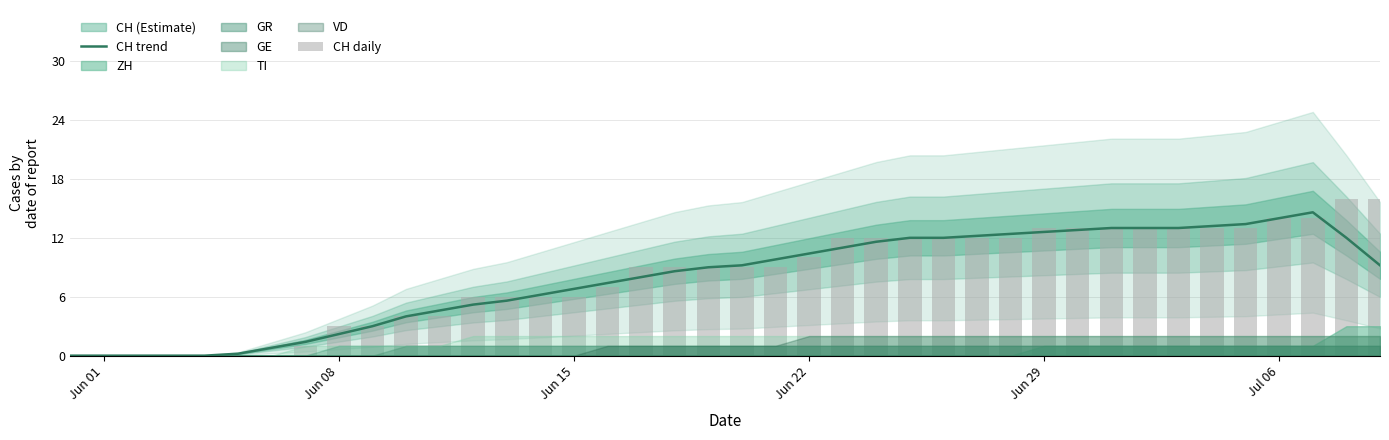

What is the maximum value for CH trend?

14.6